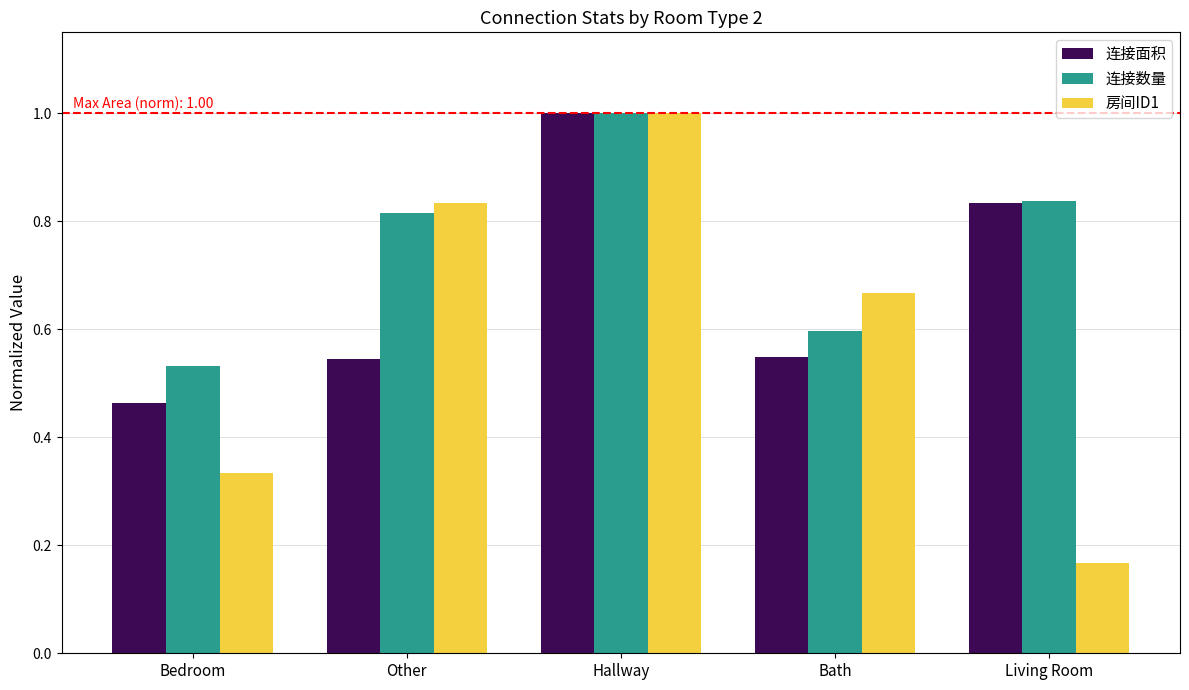

What is the sum of all 连接数量 values?

3.8